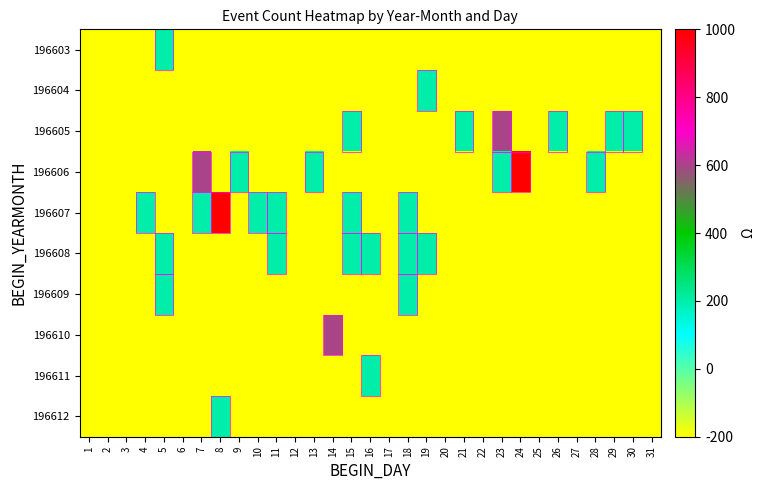

Reading left to right, transcribe all the data shown in this chart.

196603: 1=0	2=0	3=0	4=0	5=1	6=0	7=0	8=0	9=0	10=0	11=0	12=0	13=0	14=0	15=0	16=0	17=0	18=0	19=0	20=0	21=0	22=0	23=0	24=0	25=0	26=0	27=0	28=0	29=0	30=0	31=0
196604: 1=0	2=0	3=0	4=0	5=0	6=0	7=0	8=0	9=0	10=0	11=0	12=0	13=0	14=0	15=0	16=0	17=0	18=0	19=1	20=0	21=0	22=0	23=0	24=0	25=0	26=0	27=0	28=0	29=0	30=0	31=0
196605: 1=0	2=0	3=0	4=0	5=0	6=0	7=0	8=0	9=0	10=0	11=0	12=0	13=0	14=0	15=1	16=0	17=0	18=0	19=0	20=0	21=1	22=0	23=2	24=0	25=0	26=1	27=0	28=0	29=1	30=1	31=0
196606: 1=0	2=0	3=0	4=0	5=0	6=0	7=2	8=0	9=1	10=0	11=0	12=0	13=1	14=0	15=0	16=0	17=0	18=0	19=0	20=0	21=0	22=0	23=1	24=3	25=0	26=0	27=0	28=1	29=0	30=0	31=0
196607: 1=0	2=0	3=0	4=1	5=0	6=0	7=1	8=3	9=0	10=1	11=1	12=0	13=0	14=0	15=1	16=0	17=0	18=1	19=0	20=0	21=0	22=0	23=0	24=0	25=0	26=0	27=0	28=0	29=0	30=0	31=0
196608: 1=0	2=0	3=0	4=0	5=1	6=0	7=0	8=0	9=0	10=0	11=1	12=0	13=0	14=0	15=1	16=1	17=0	18=1	19=1	20=0	21=0	22=0	23=0	24=0	25=0	26=0	27=0	28=0	29=0	30=0	31=0
196609: 1=0	2=0	3=0	4=0	5=1	6=0	7=0	8=0	9=0	10=0	11=0	12=0	13=0	14=0	15=0	16=0	17=0	18=1	19=0	20=0	21=0	22=0	23=0	24=0	25=0	26=0	27=0	28=0	29=0	30=0	31=0
196610: 1=0	2=0	3=0	4=0	5=0	6=0	7=0	8=0	9=0	10=0	11=0	12=0	13=0	14=2	15=0	16=0	17=0	18=0	19=0	20=0	21=0	22=0	23=0	24=0	25=0	26=0	27=0	28=0	29=0	30=0	31=0
196611: 1=0	2=0	3=0	4=0	5=0	6=0	7=0	8=0	9=0	10=0	11=0	12=0	13=0	14=0	15=0	16=1	17=0	18=0	19=0	20=0	21=0	22=0	23=0	24=0	25=0	26=0	27=0	28=0	29=0	30=0	31=0
196612: 1=0	2=0	3=0	4=0	5=0	6=0	7=0	8=1	9=0	10=0	11=0	12=0	13=0	14=0	15=0	16=0	17=0	18=0	19=0	20=0	21=0	22=0	23=0	24=0	25=0	26=0	27=0	28=0	29=0	30=0	31=0